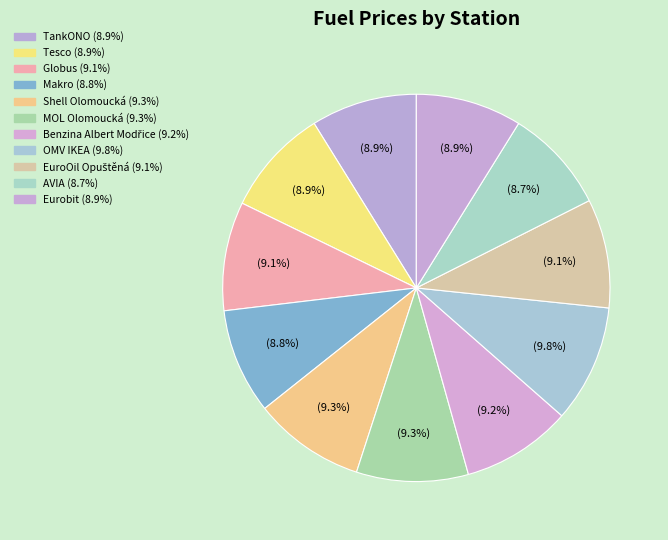

How many slices are in this pie chart?

11